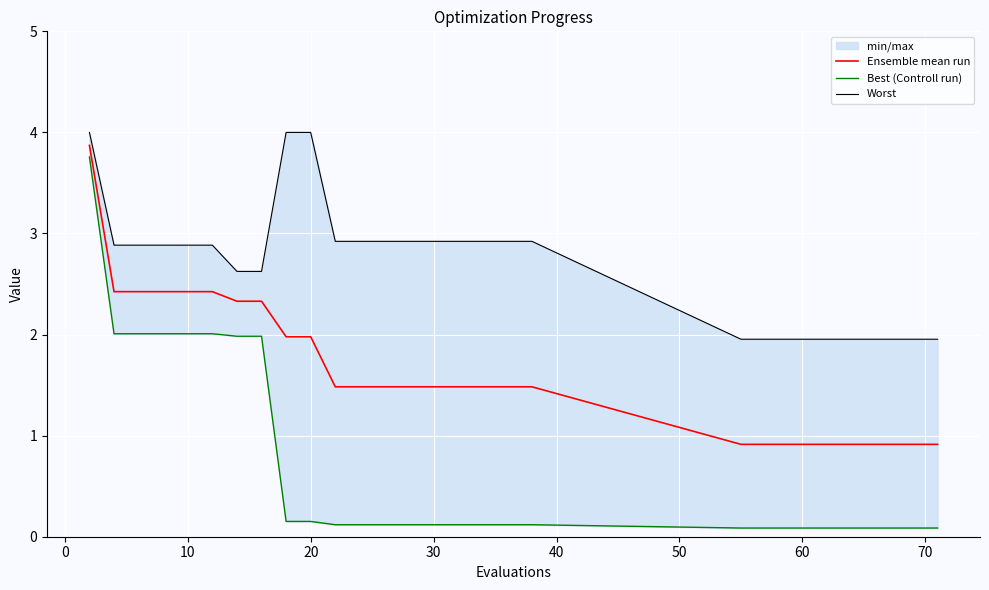

What is the minimum value for Ensemble mean run?

0.9